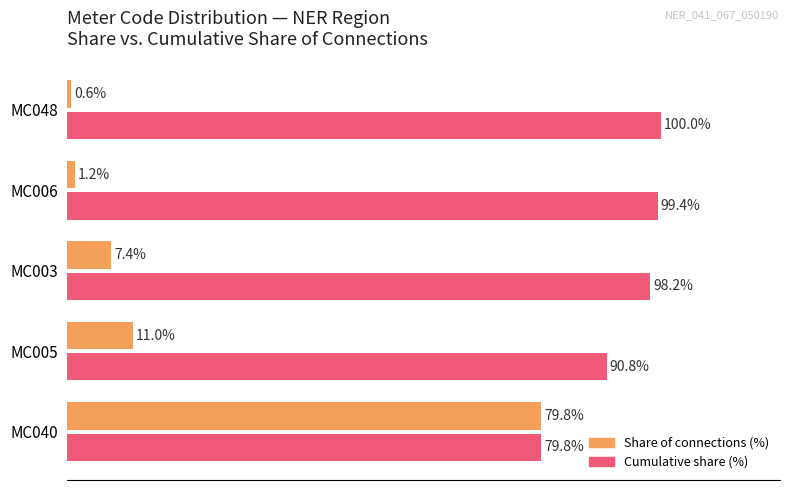

What are all the series names shown in the legend?

Share of connections (%), Cumulative share (%)